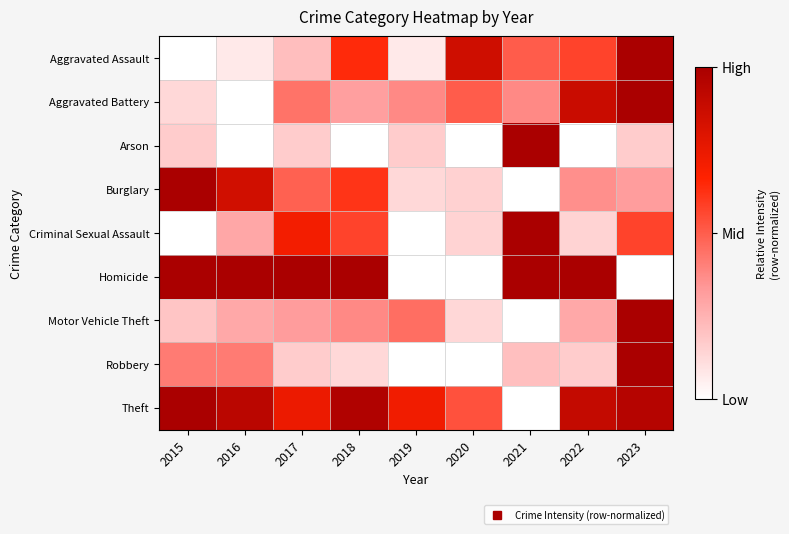

Reading left to right, transcribe all the data shown in this chart.

Aggravated Assault: 2015=0.0	2016=0.1	2017=0.2	2018=0.6	2019=0.1	2020=0.9	2021=0.5	2022=0.6	2023=1.0
Aggravated Battery: 2015=0.1	2016=0.0	2017=0.4	2018=0.3	2019=0.4	2020=0.5	2021=0.4	2022=0.9	2023=1.0
Arson: 2015=0.2	2016=0.0	2017=0.2	2018=0.0	2019=0.2	2020=0.0	2021=1.0	2022=0.0	2023=0.2
Burglary: 2015=1.0	2016=0.9	2017=0.5	2018=0.6	2019=0.1	2020=0.1	2021=0.0	2022=0.4	2023=0.3
Criminal Sexual Assault: 2015=0.0	2016=0.3	2017=0.7	2018=0.6	2019=0.0	2020=0.1	2021=1.0	2022=0.1	2023=0.6
Homicide: 2015=1.0	2016=1.0	2017=1.0	2018=1.0	2019=0.0	2020=0.0	2021=1.0	2022=1.0	2023=0.0
Motor Vehicle Theft: 2015=0.2	2016=0.3	2017=0.3	2018=0.4	2019=0.5	2020=0.1	2021=0.0	2022=0.3	2023=1.0
Robbery: 2015=0.4	2016=0.4	2017=0.2	2018=0.1	2019=0.0	2020=0.0	2021=0.2	2022=0.2	2023=1.0
Theft: 2015=1.0	2016=0.9	2017=0.7	2018=1.0	2019=0.7	2020=0.5	2021=0.0	2022=0.9	2023=1.0